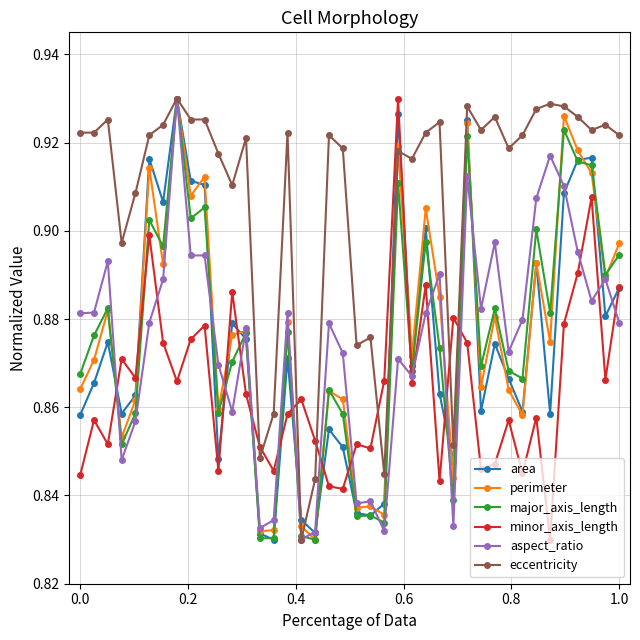

True or false: area has more than 1 interior local peaks.

True